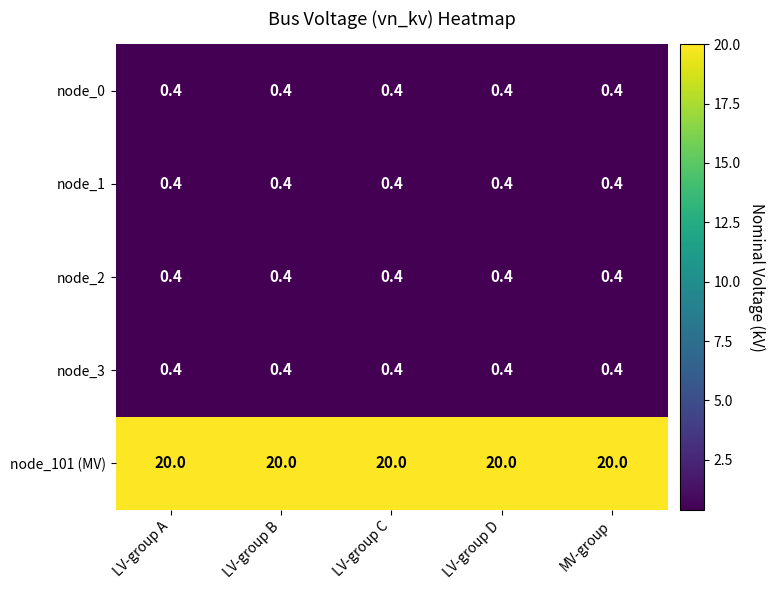

What is the lowest value of the node_1 series?

0.4